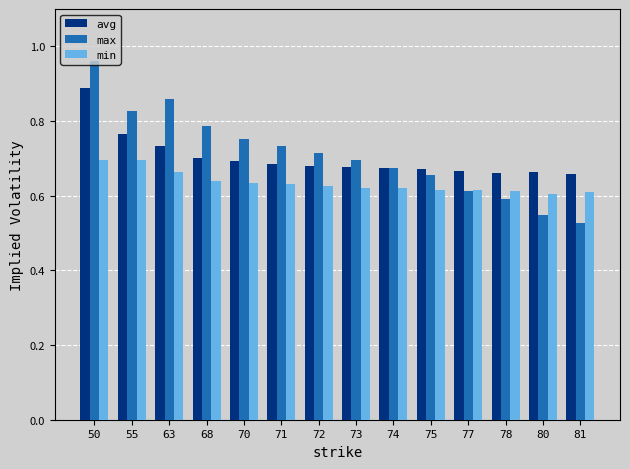

Count the number of data series in this chart.

3